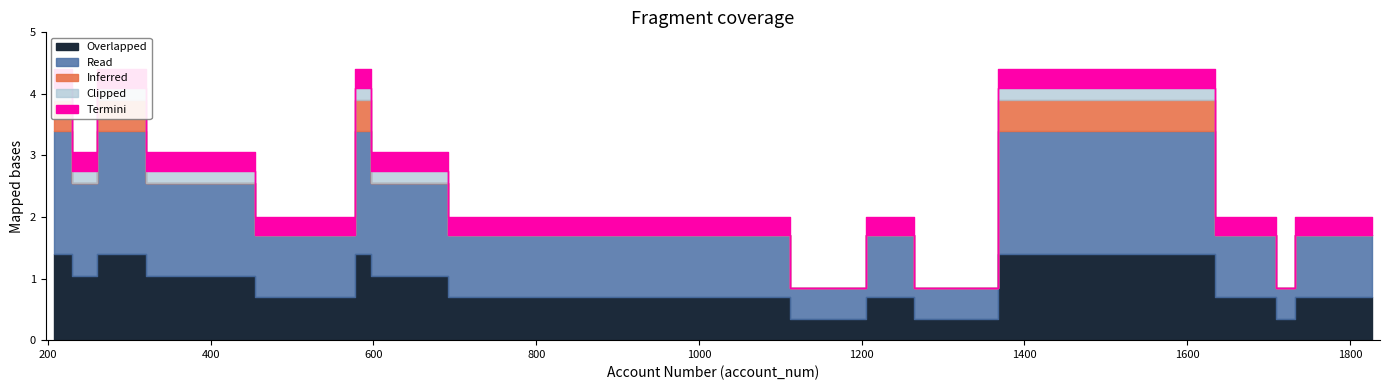

The Termini series shows -1 at 229. True or false?

False